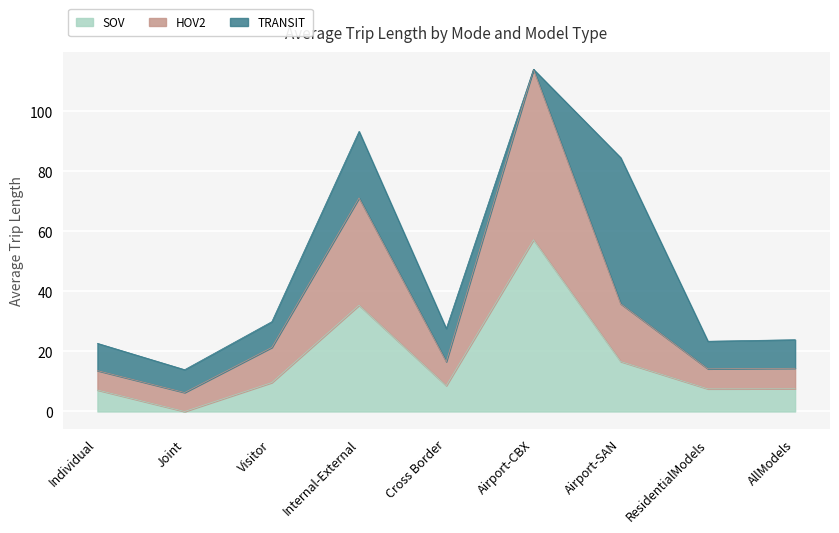

True or false: SOV has a value of 35.4 at Internal-External.

True